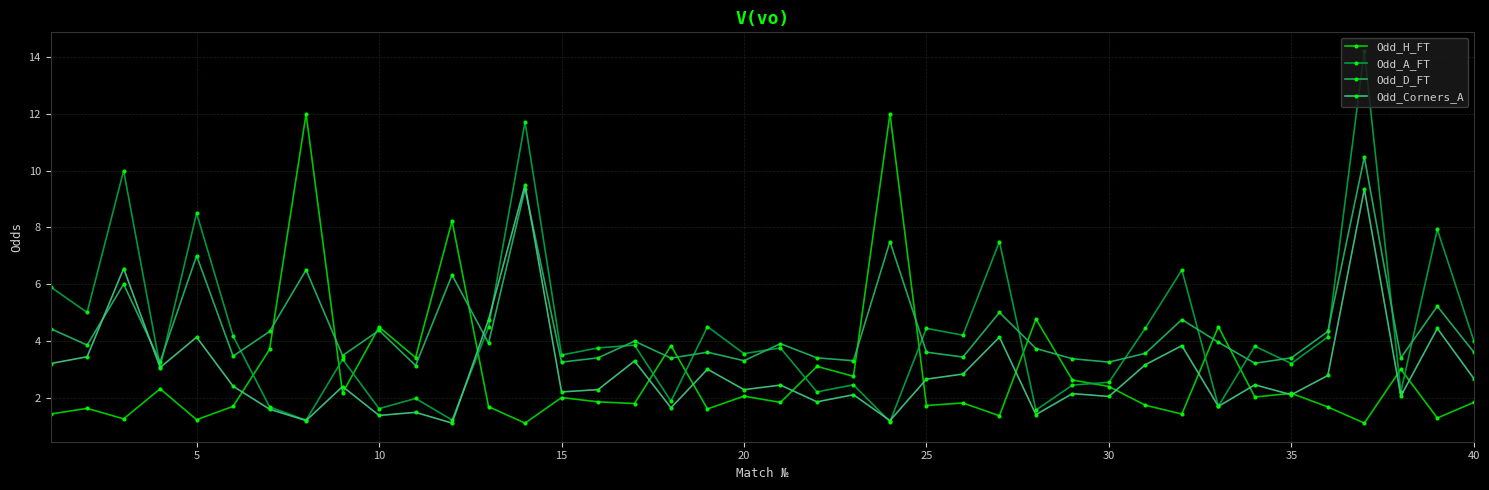

What is the value of the Odd_H_FT point at the 22nd from the left?

3.1